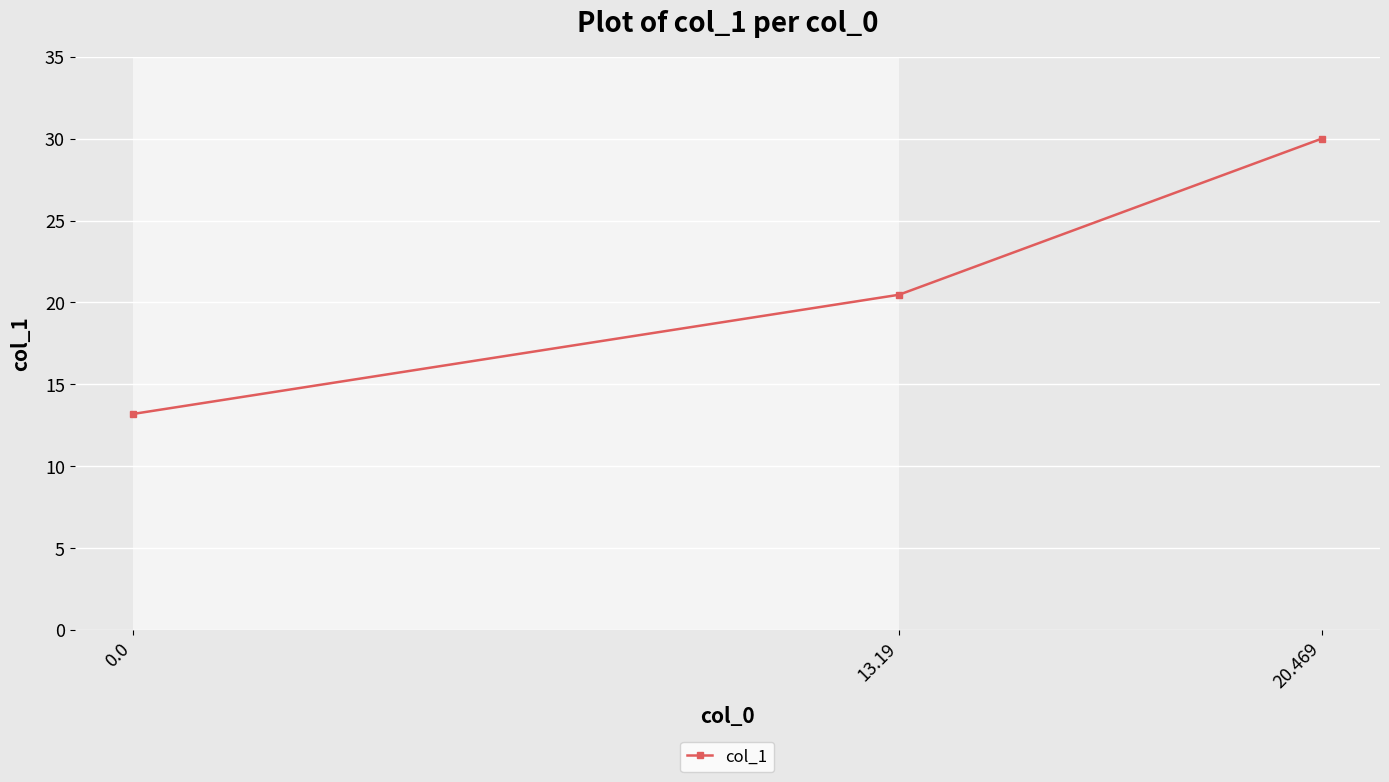

What is the greatest value displayed?

30.0